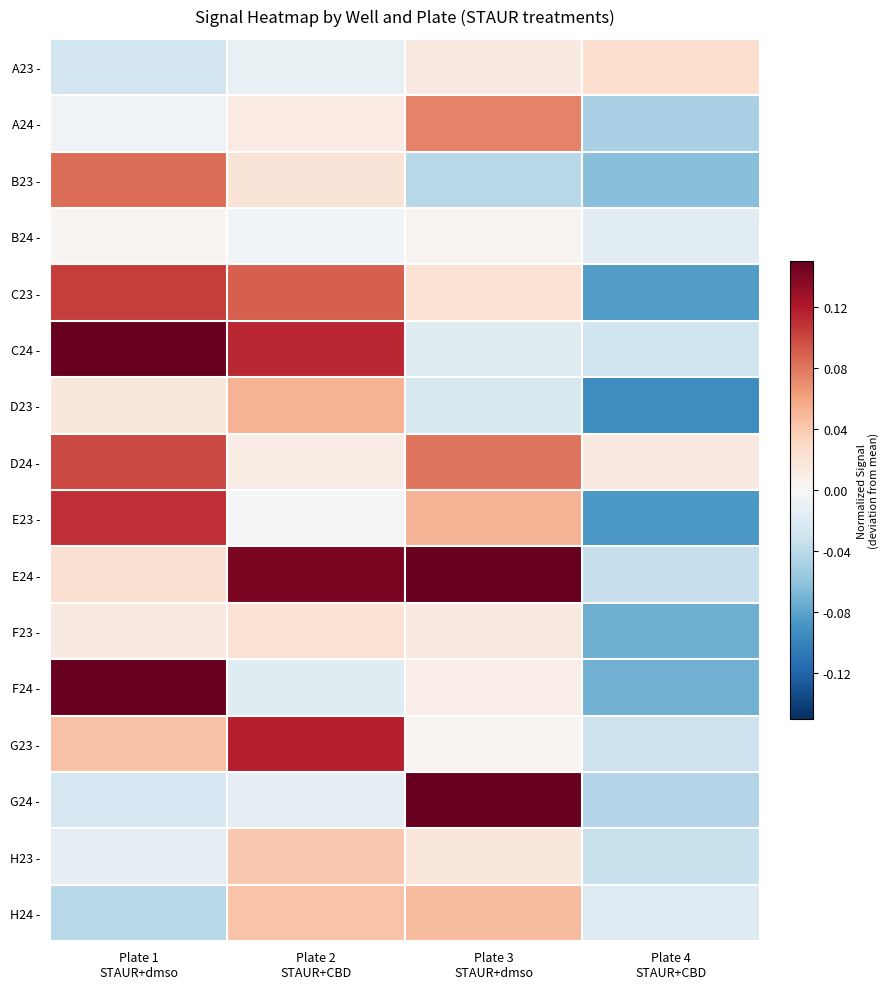

Rank the series by their maximum value, from highest to lowest.

F24 -, C24 -, G24 -, E24 -, G23 -, E23 -, C23 -, D24 -, B23 -, A24 -, D23 -, H24 -, H23 -, A23 -, F23 -, B24 -